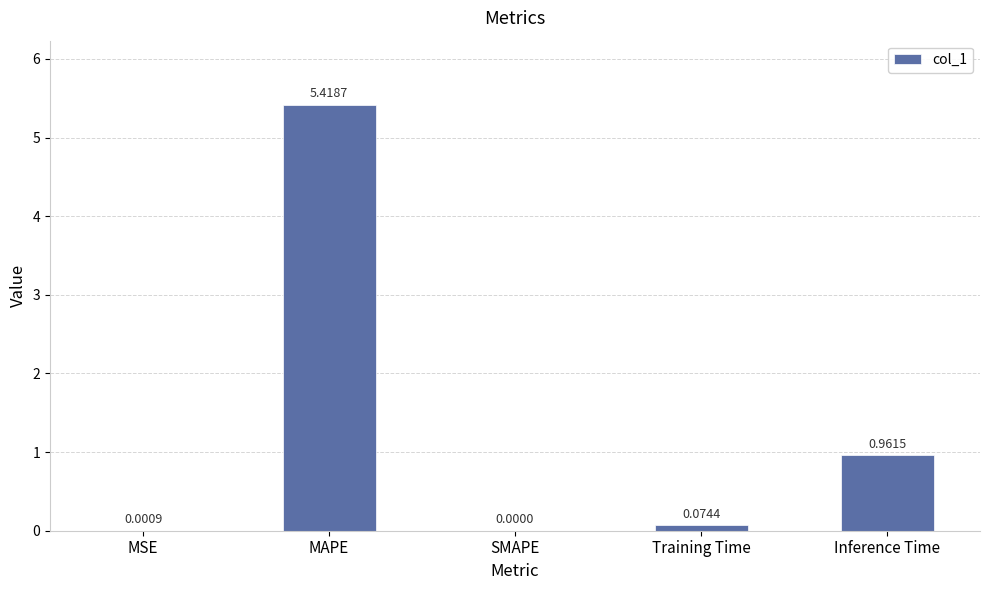

At which label is the value closest to 2?

Inference Time